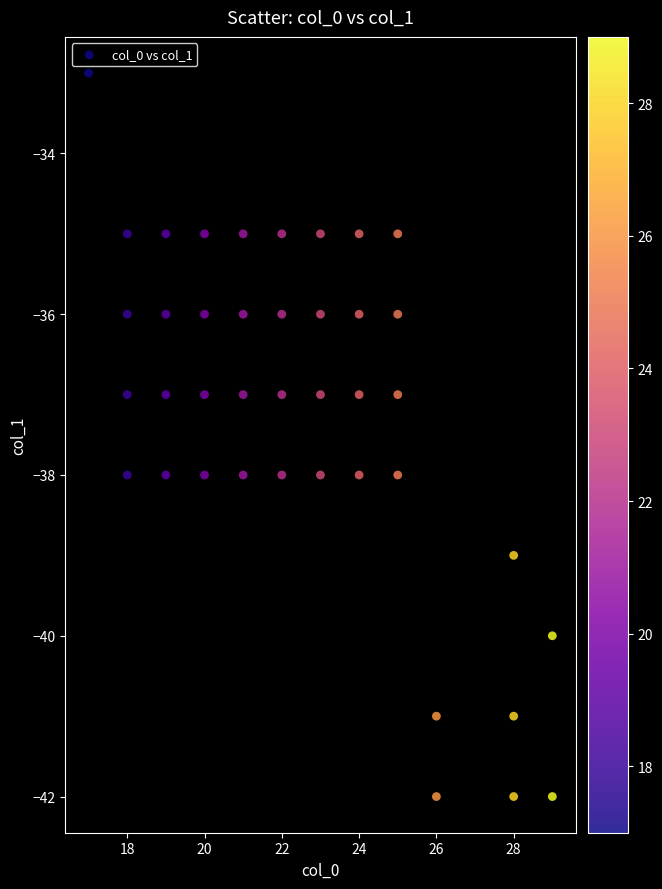

What is the range of X values (max minus min)?

12